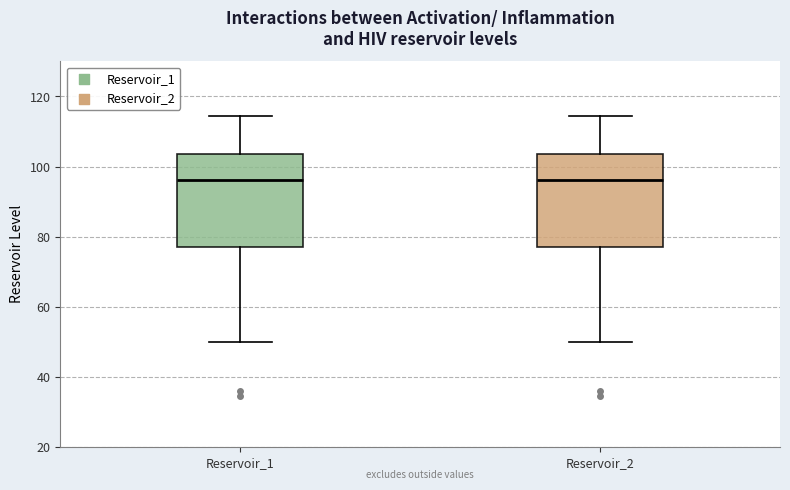

Where is the upper edge of the box for Reservoir_1 on the y-axis? The values are not printed on the chart, so give them approximately, as read against the axis.

104